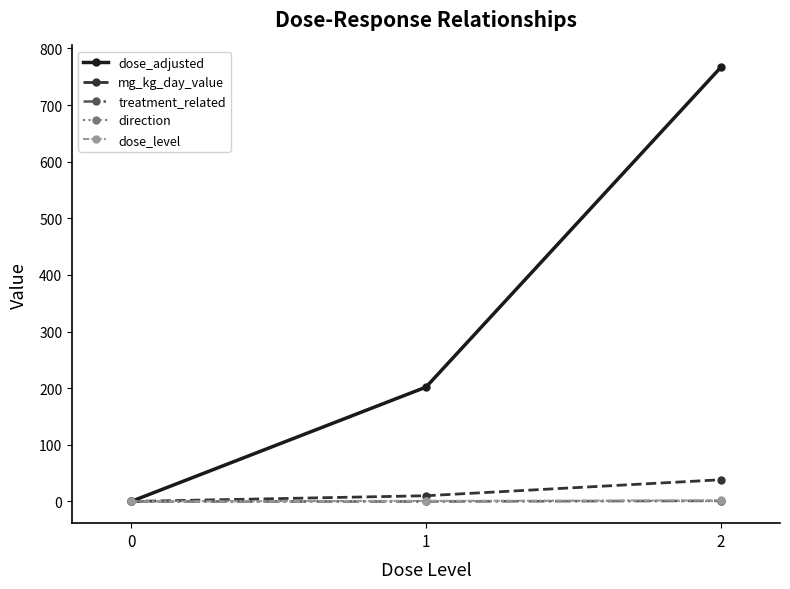

What are all the series names shown in the legend?

dose_adjusted, mg_kg_day_value, treatment_related, direction, dose_level